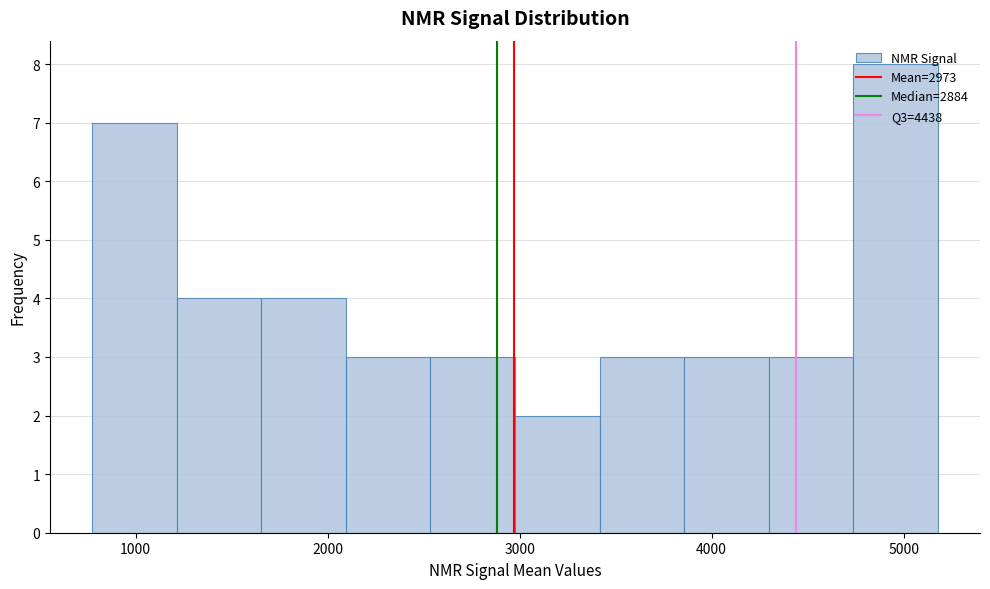

Reading left to right, transcribe this chart: for each bar, give the range it covers on the x-axis and its height. Neither the bar edges nor the heights are printed on the chart, so give them approximately, as read against the axes.

800 to 1200: 7
1200 to 1700: 4
1700 to 2100: 4
2100 to 2500: 3
2500 to 3000: 3
3000 to 3400: 2
3400 to 3900: 3
3900 to 4300: 3
4300 to 4700: 3
4700 to 5200: 8